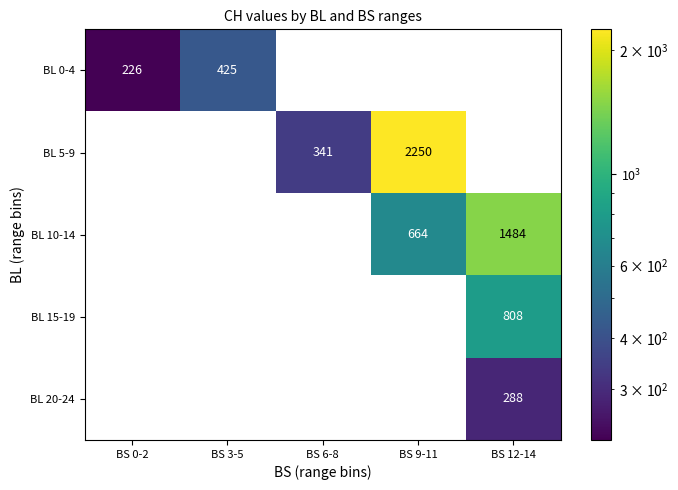

What is the difference between the highest and lowest values at BS 9-11?

2250